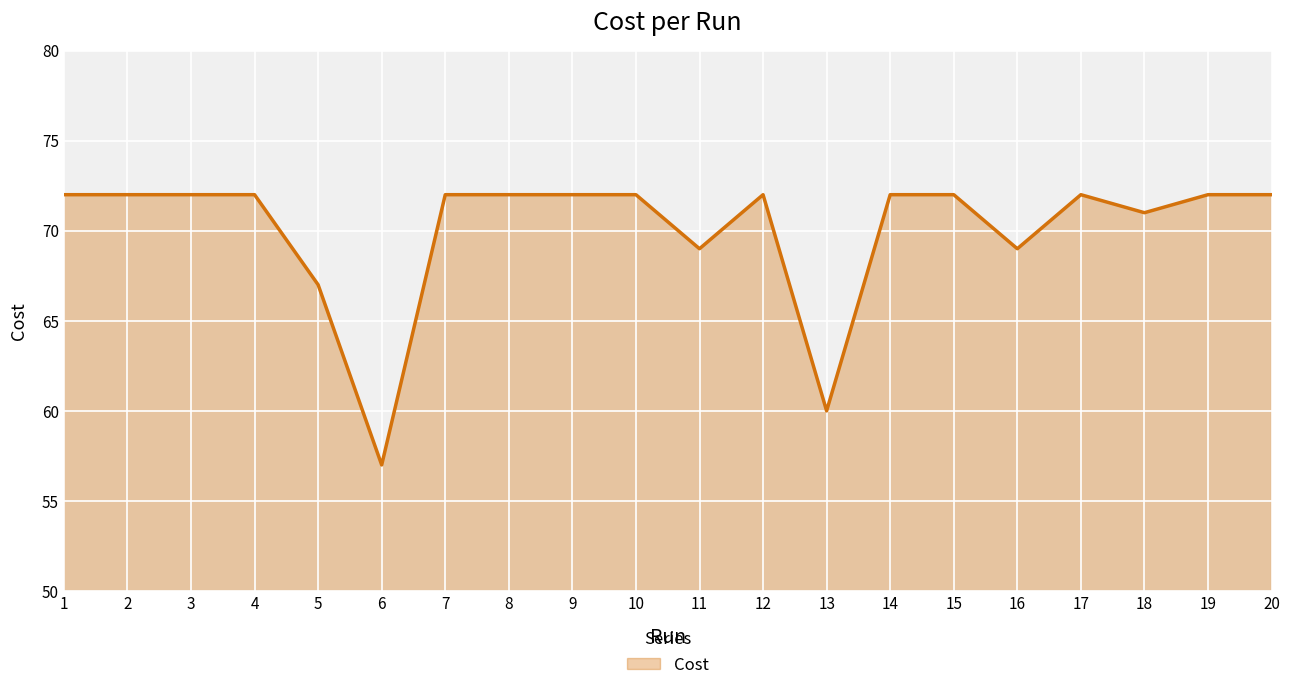

Reading right to left, list all the values displayed in this chart.

72.0	72.0	71.0	72.0	69.0	72.0	72.0	60.0	72.0	69.0	72.0	72.0	72.0	72.0	57.0	67.0	72.0	72.0	72.0	72.0